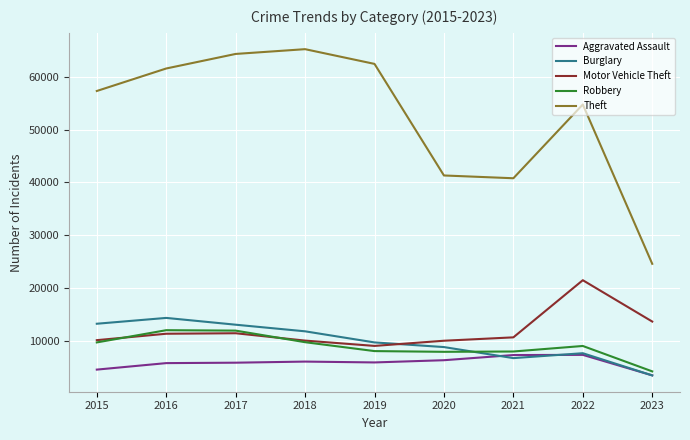

Is the value of Burglary at 2016 greater than the value of Robbery at 2023?

Yes